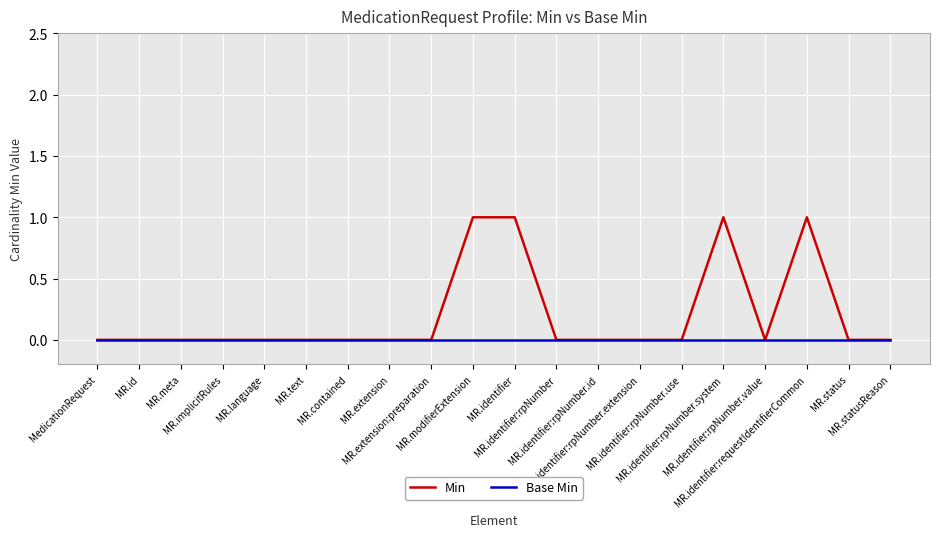

Read the Min value at MR.identifier.

1